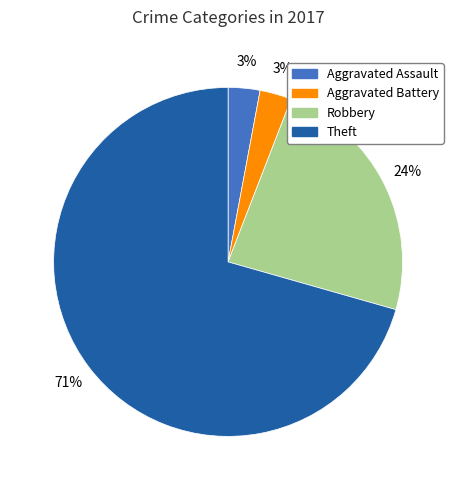

To the nearest percent, what portion does Aggravated Battery represent?

3%